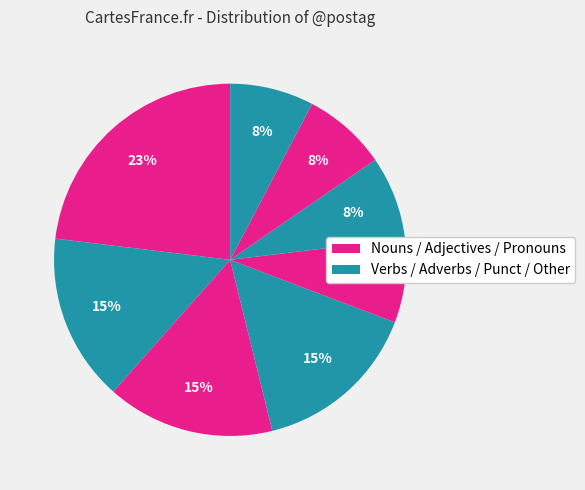

How many segments does this pie chart have?

8